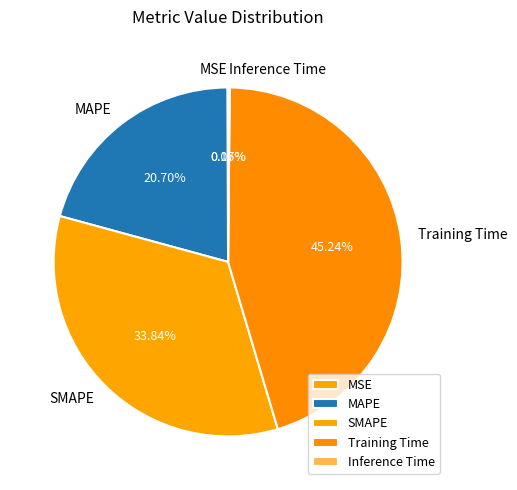

What portion of the pie excludes SMAPE?

66.2%